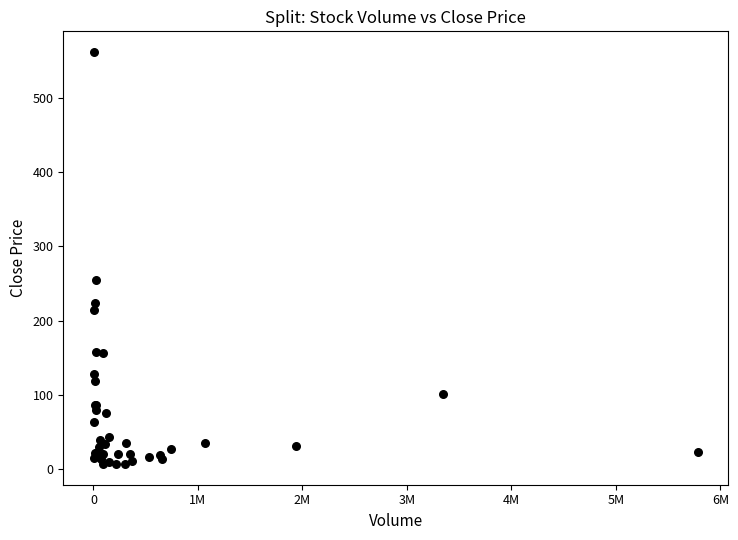

What Y value in the scatter plot is closest to 284?

255.1